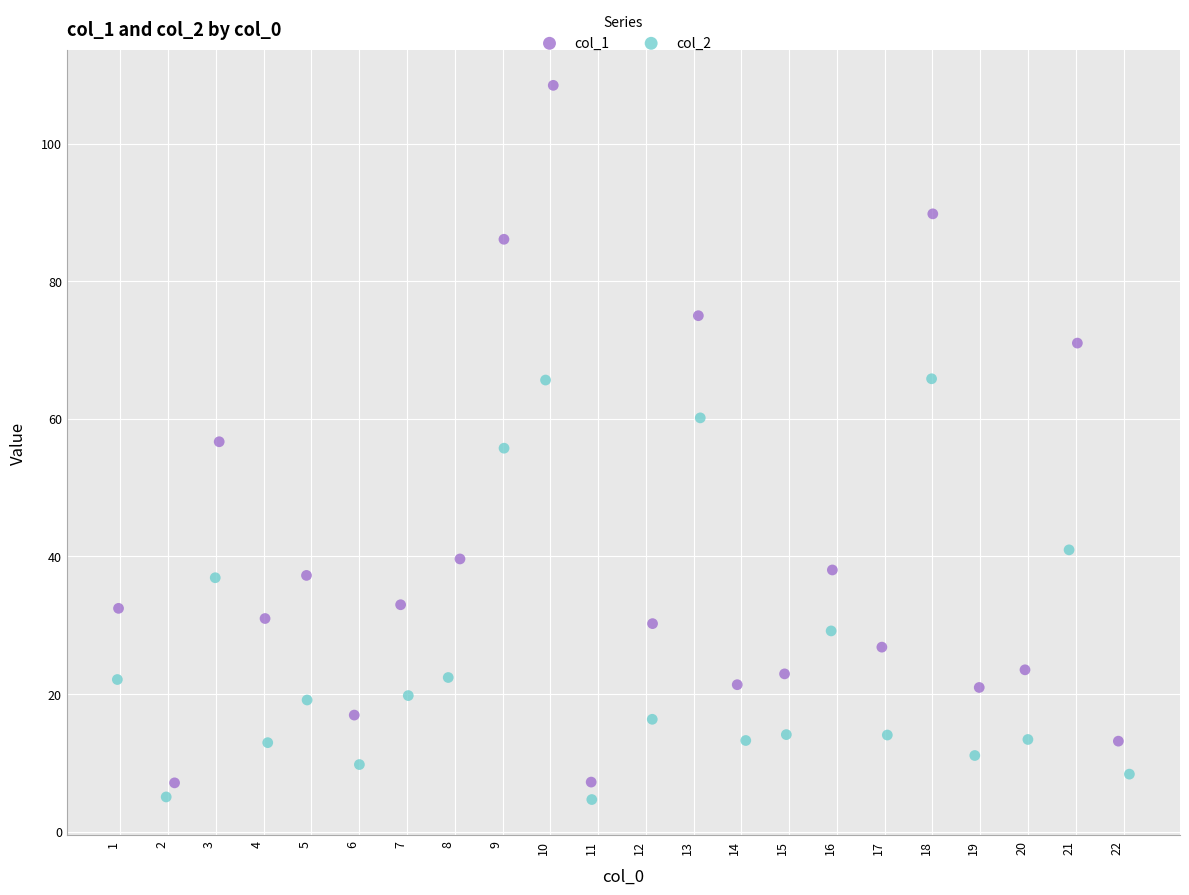

Which series contains the highest Y value?

col_1